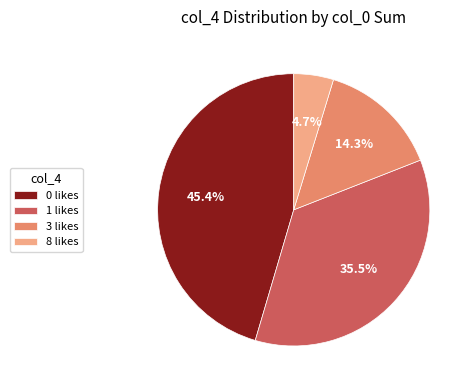

How many segments does this pie chart have?

4